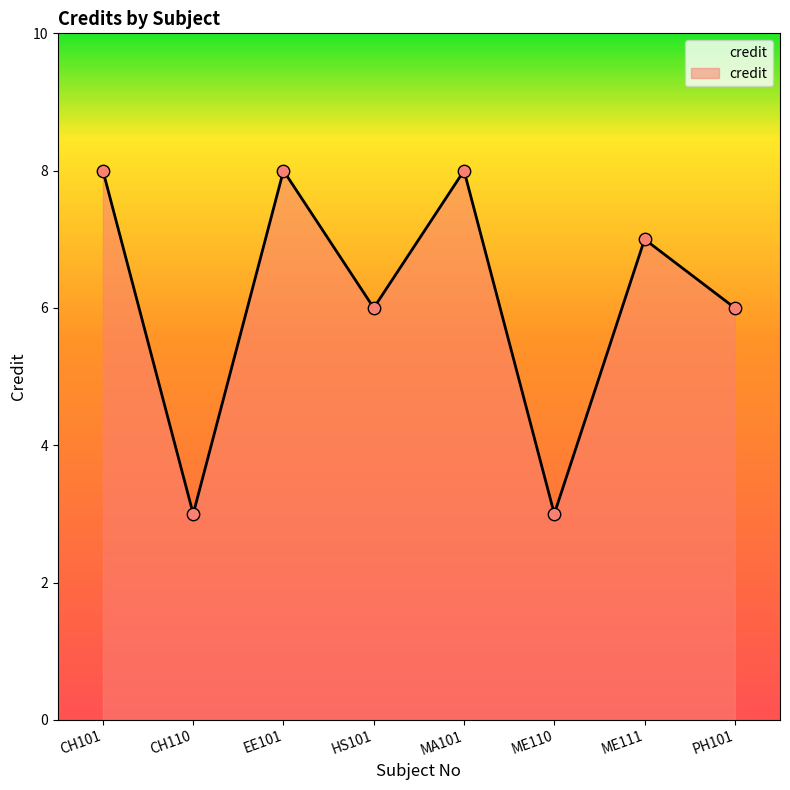

Between ME111 and CH101, which is larger?

CH101